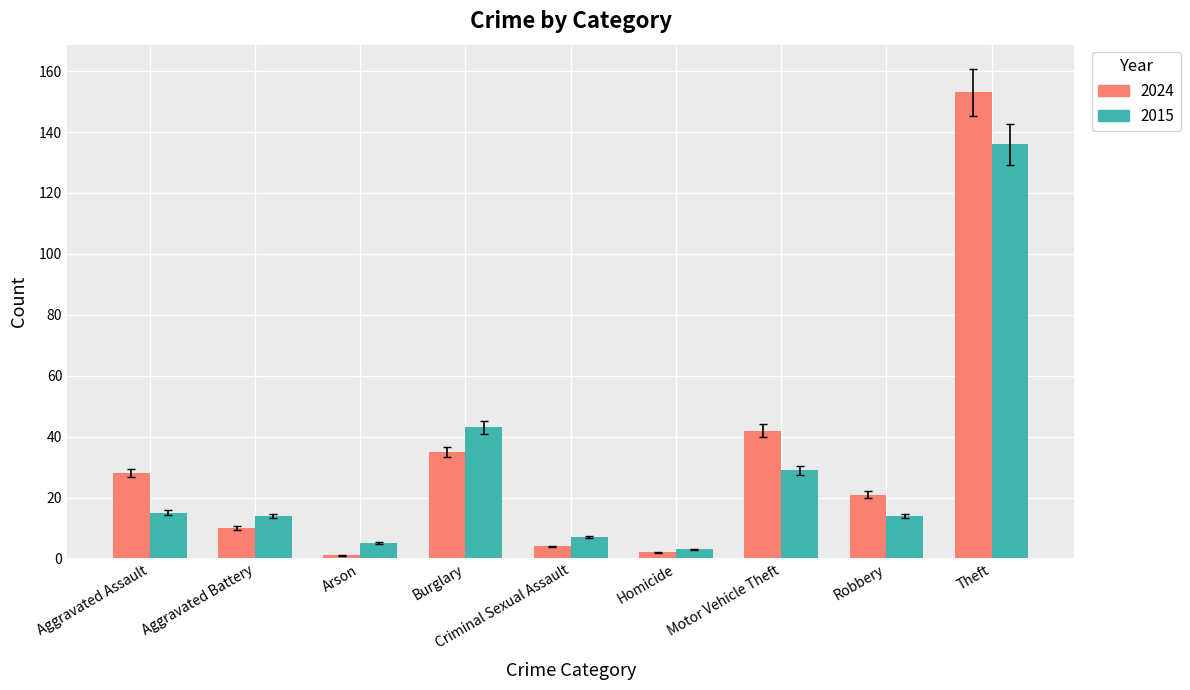

How many bars are there in total?

18